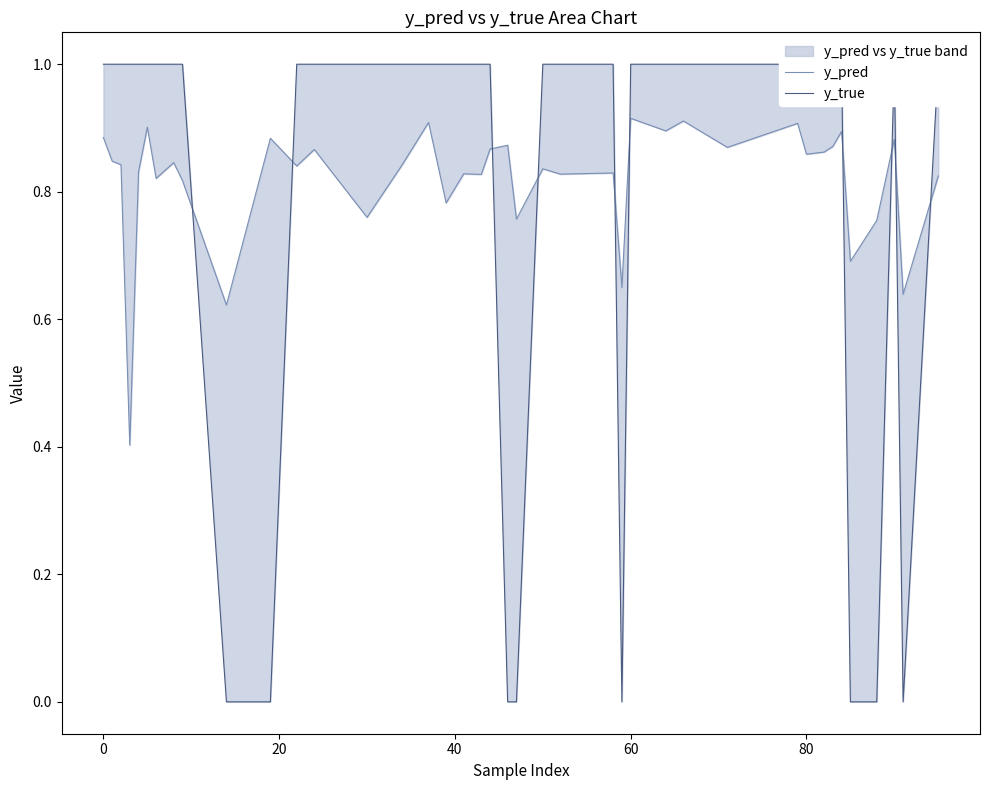

True or false: y_true has a value of 0.3 at 31.

False